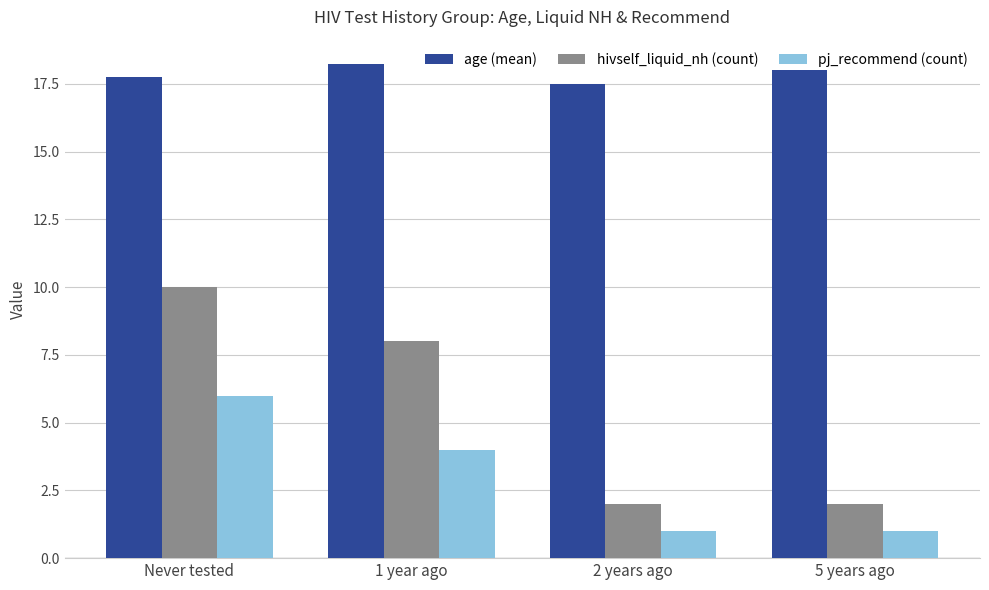

Rank the series by their average value, from lowest to highest.

pj_recommend (count), hivself_liquid_nh (count), age (mean)